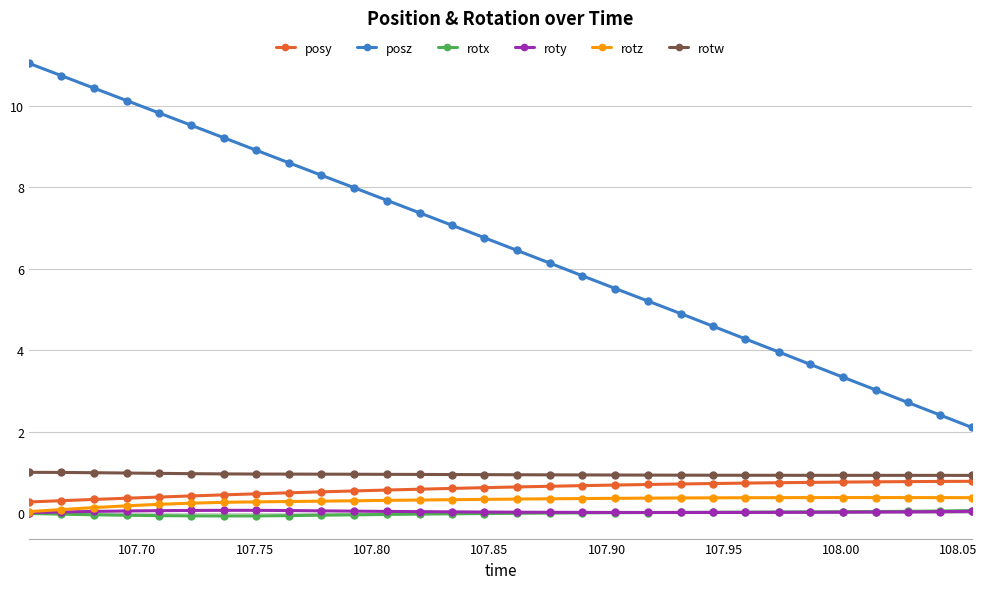

Count the number of categories in the chart.

30